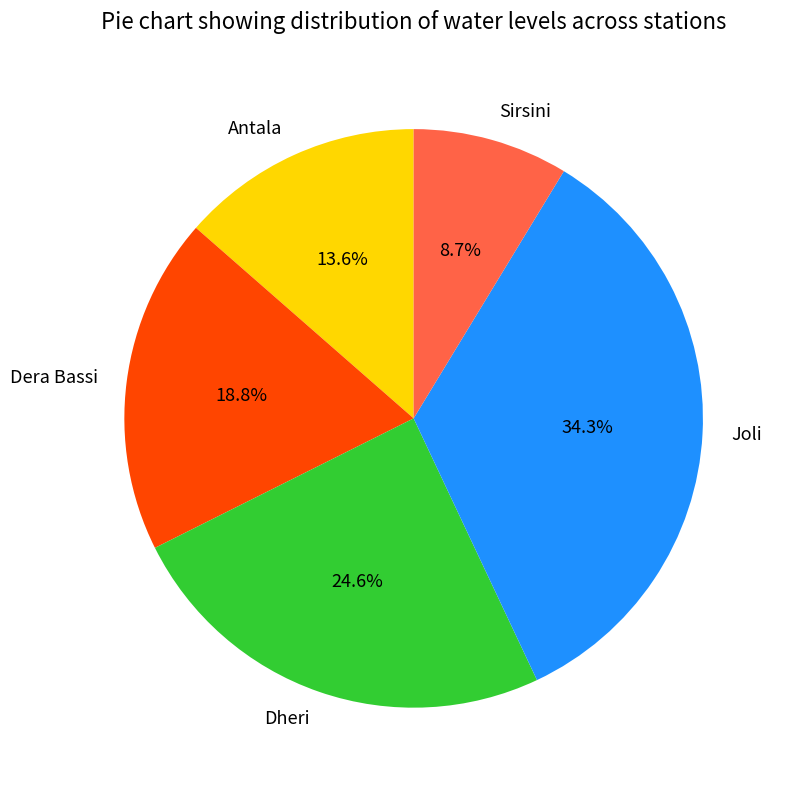

To the nearest percent, what percentage of the pie is Dheri?

25%